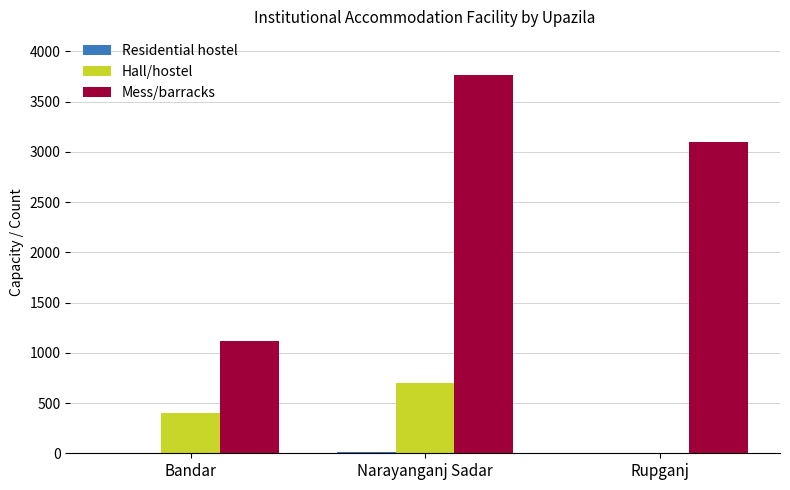

Between Bandar and Rupganj, which series saw the biggest shift?

Mess/barracks